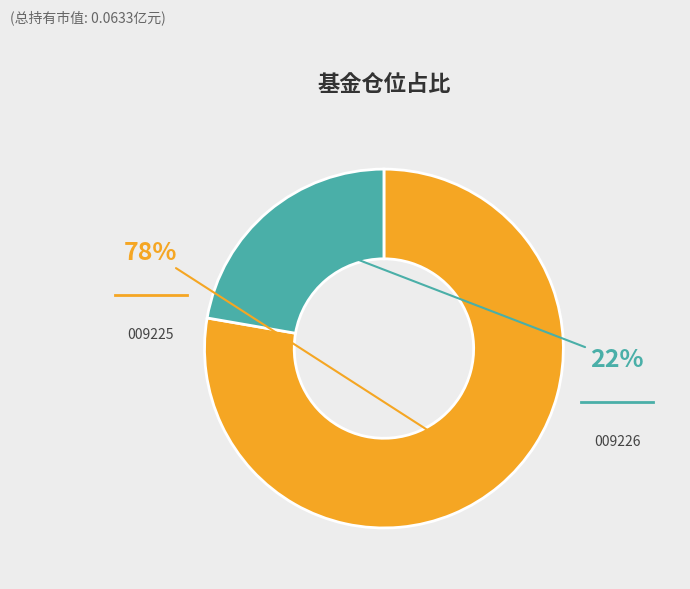

Is there a majority slice in this chart?

Yes